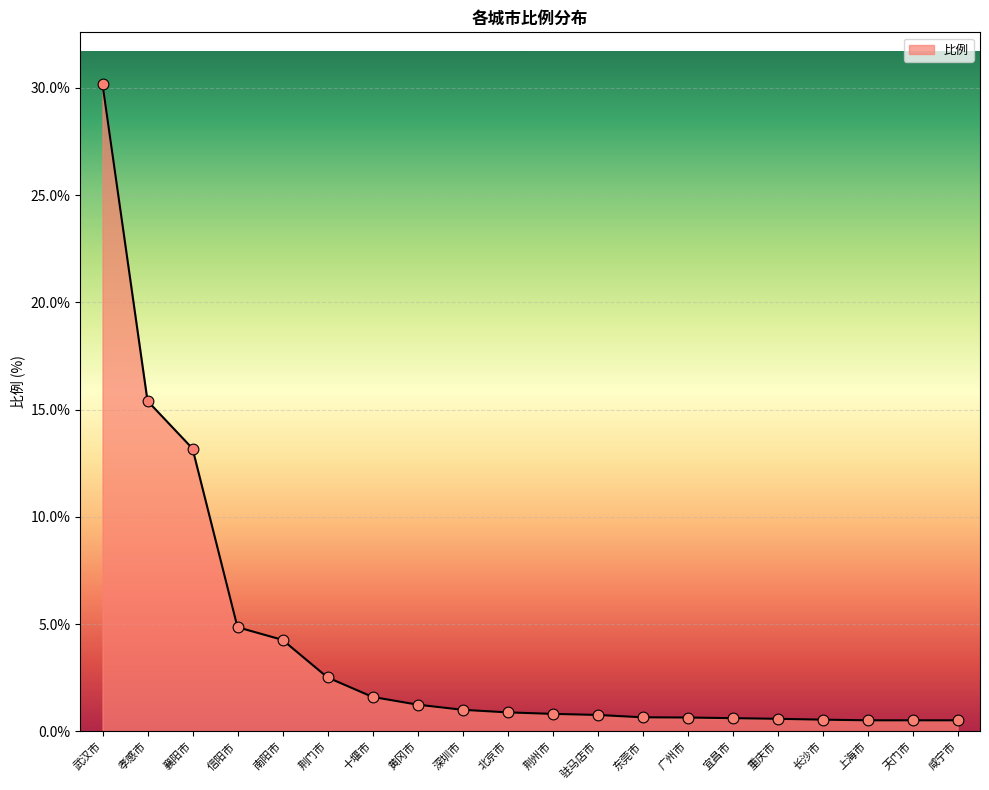

Which has a higher value, 襄阳市 or 黄冈市?

襄阳市